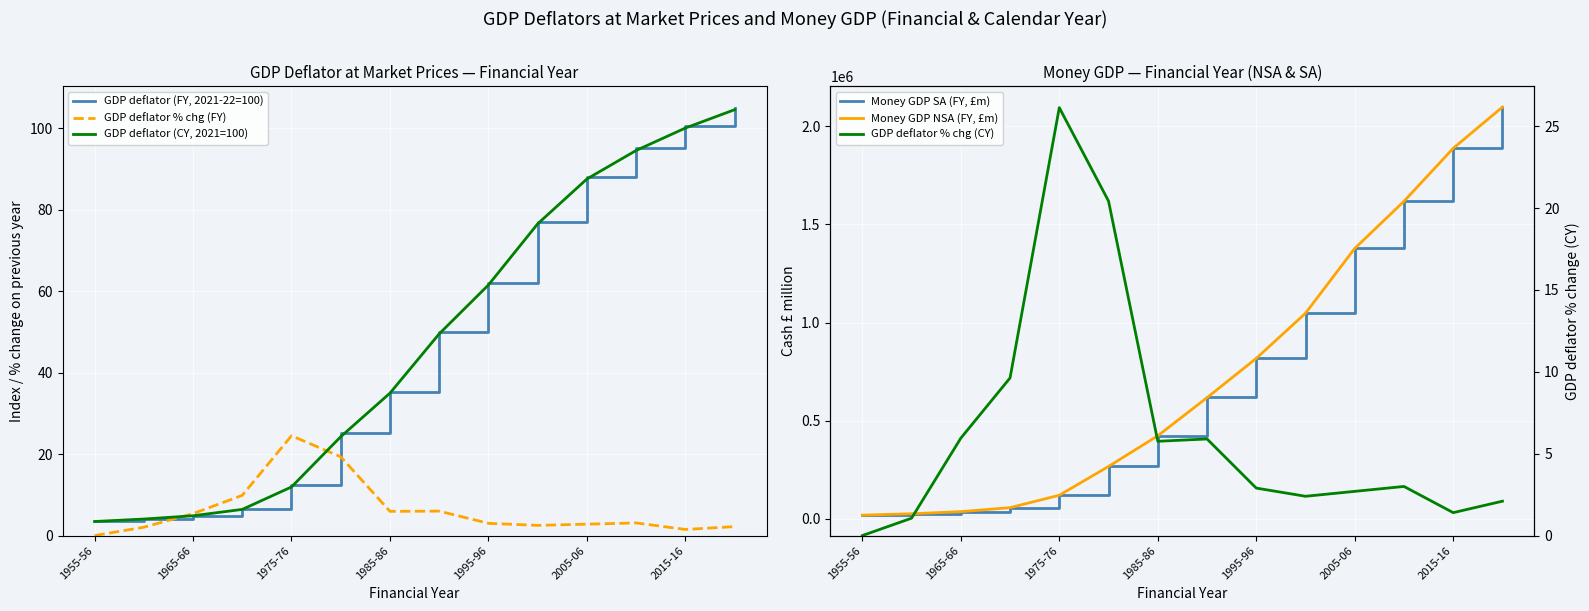

Does the chart display data point markers on the line(s)?

No